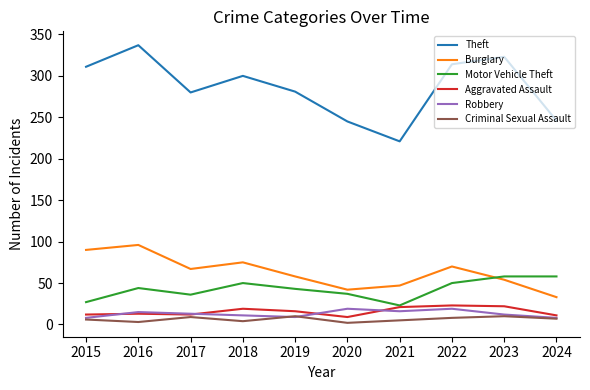

Does the chart have visible grid lines?

No